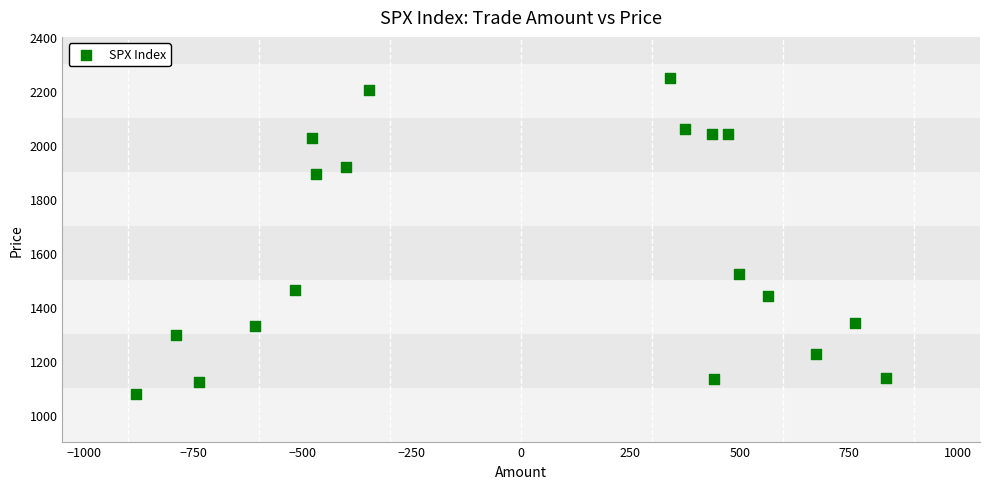

What is the range of Y values (max minus min)?

1171.3